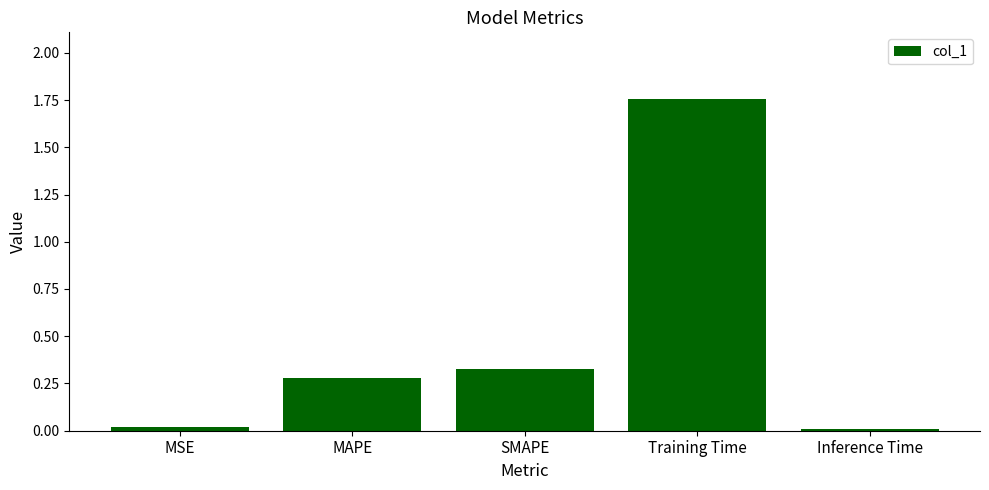

What is the label of the 4th bar from the right?

MAPE